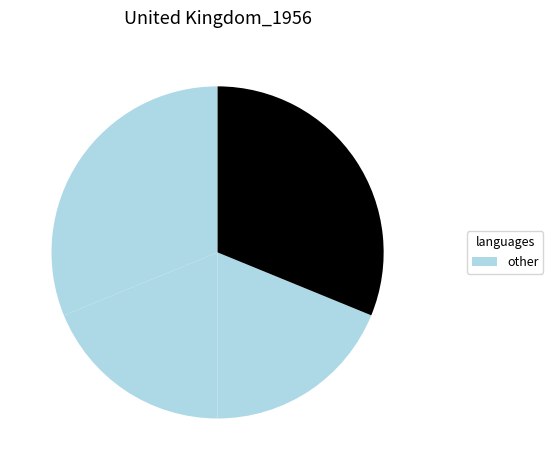

How many slices are in this pie chart?

4